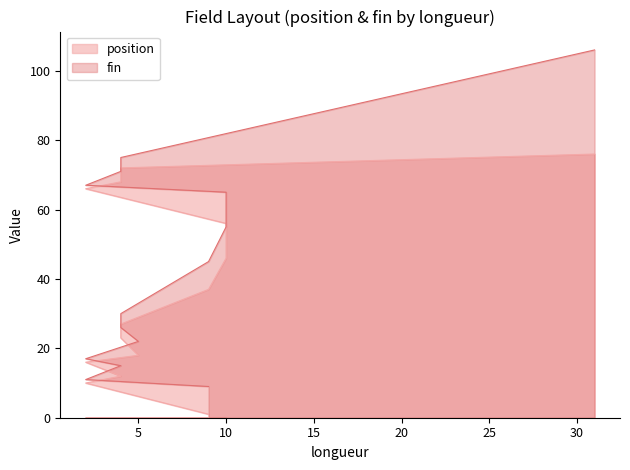

At how many categories does at least one series exceed 103?

1